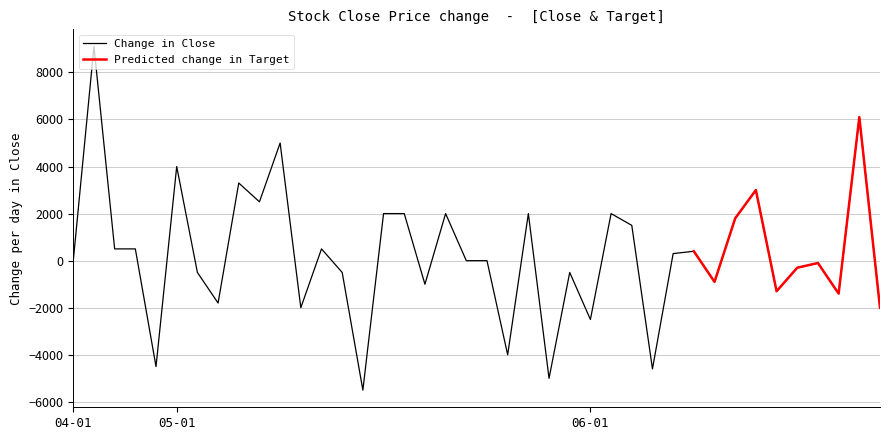

Count the number of data series in this chart.

2